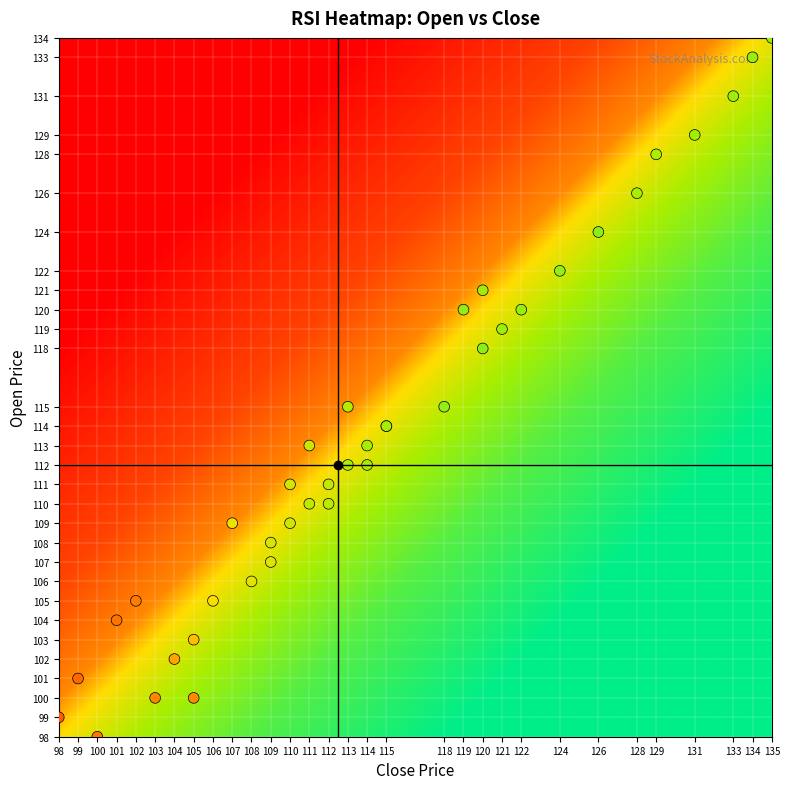

At how many categories does at least one series exceed 79?

2